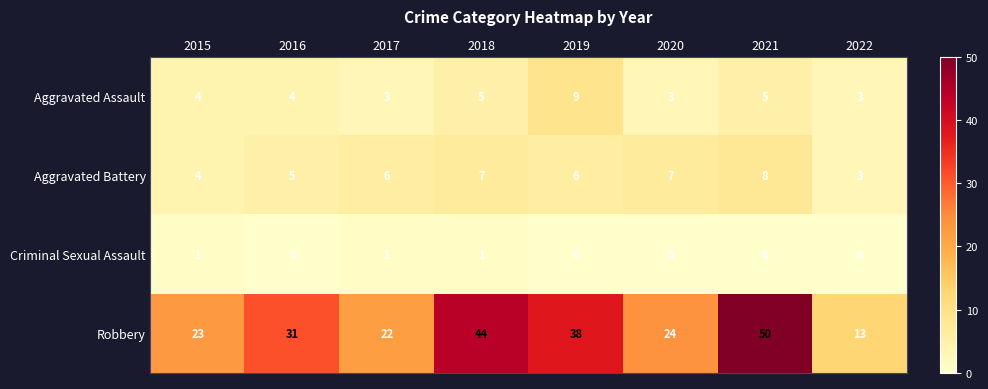

Where is Aggravated Battery nearest to the value 5?

2016